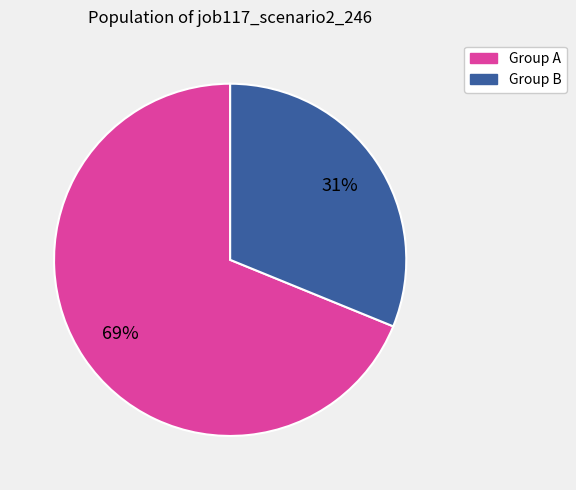

Does any single category account for the majority?

Yes